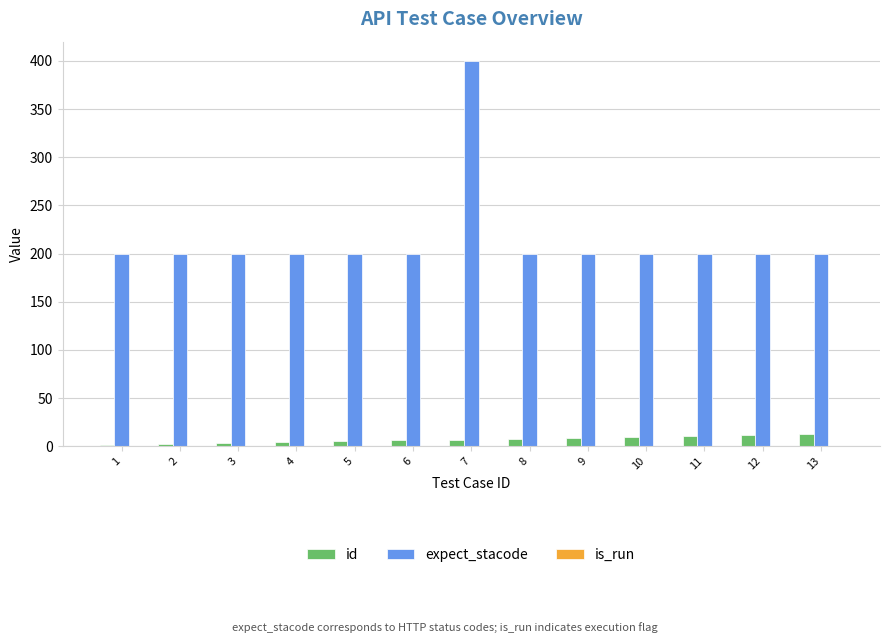

At which category is the sum across all series the highest?

7